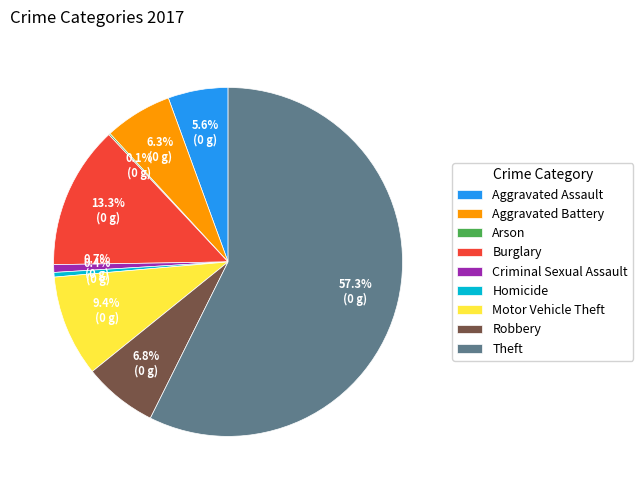

Between Aggravated Assault and Criminal Sexual Assault, which is larger?

Aggravated Assault